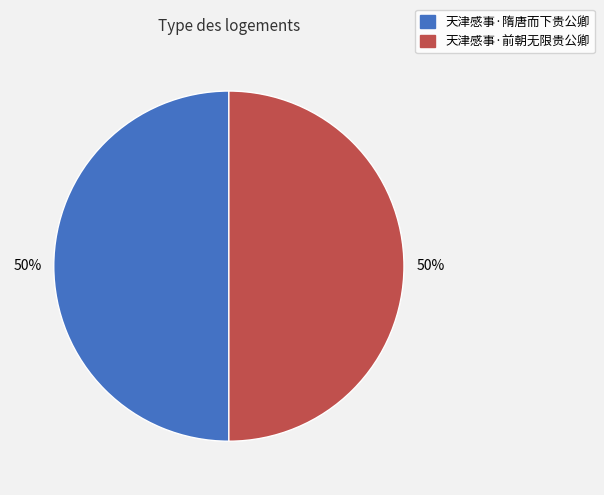

Combined, do 天津感事·隋唐而下贵公卿 and 天津感事·前朝无限贵公卿 account for over 50%?

Yes